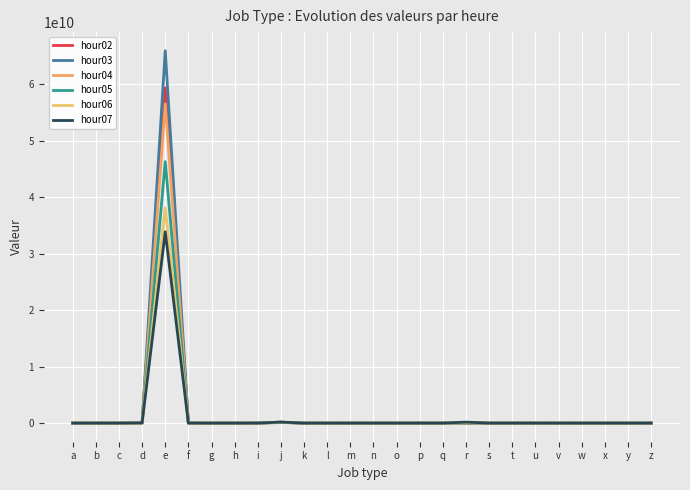

In hour02, how many points are lower than both neighbors (excluding endpoints)?

7